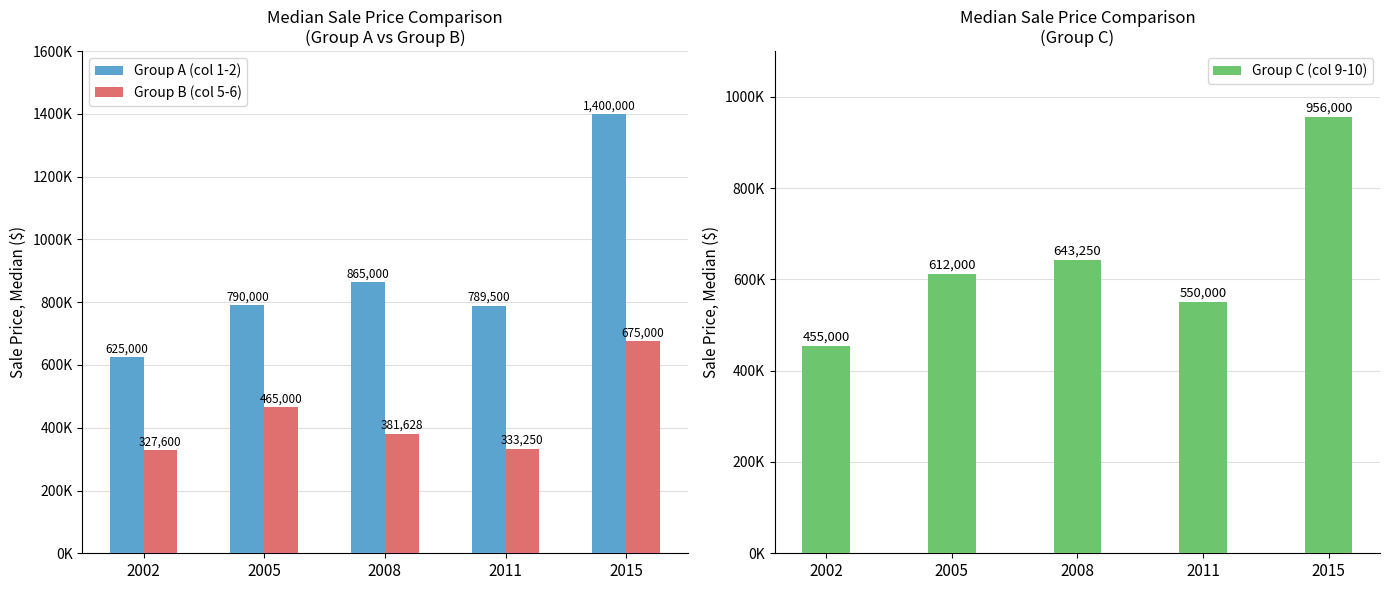

What are all the series names shown in the legend?

Group A (col 1-2), Group B (col 5-6), Group C (col 9-10)